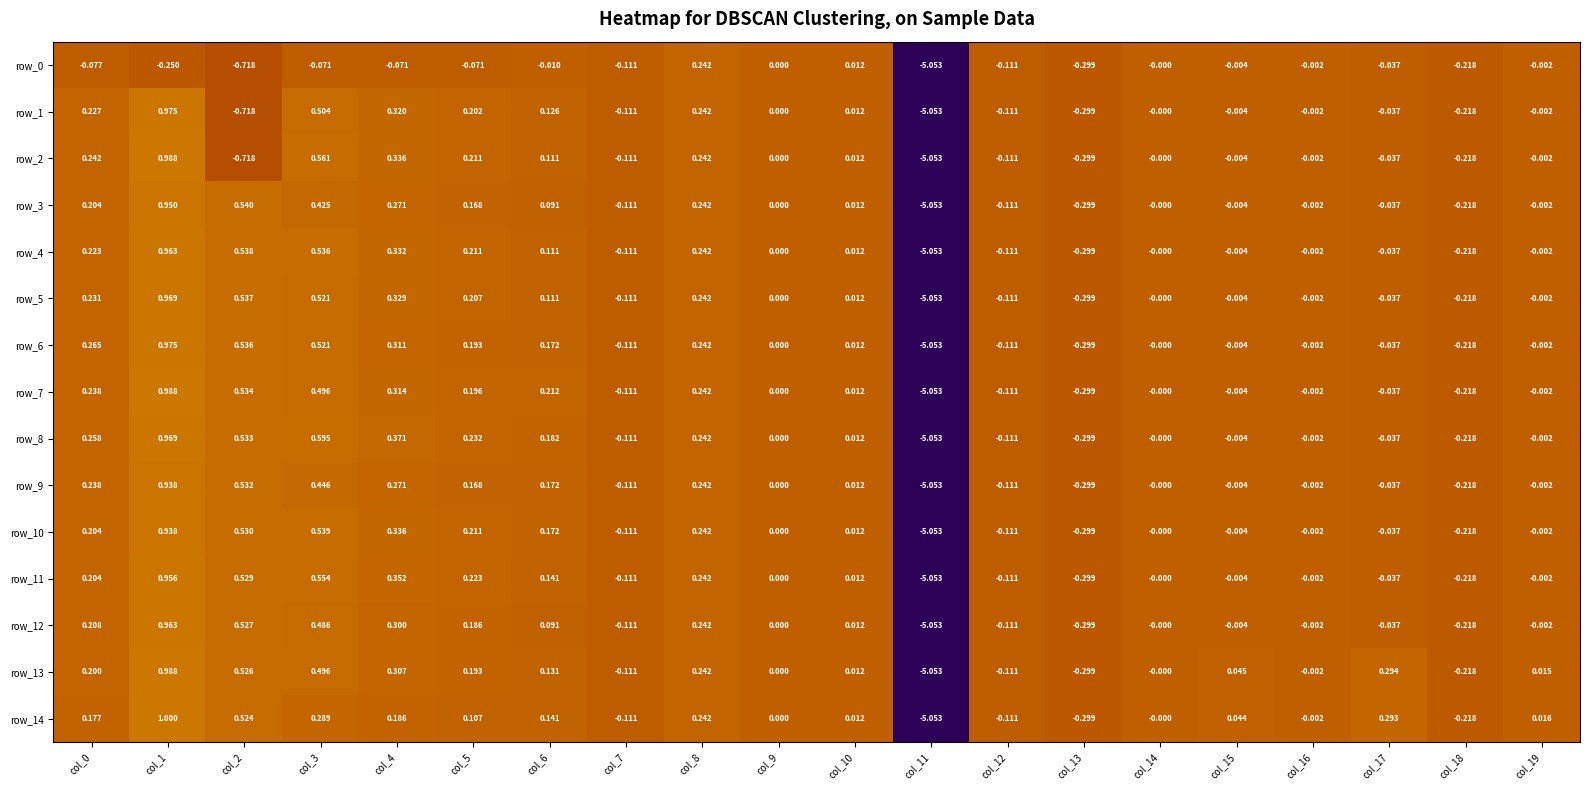

What is the sum of all row_14 values?

-2.8